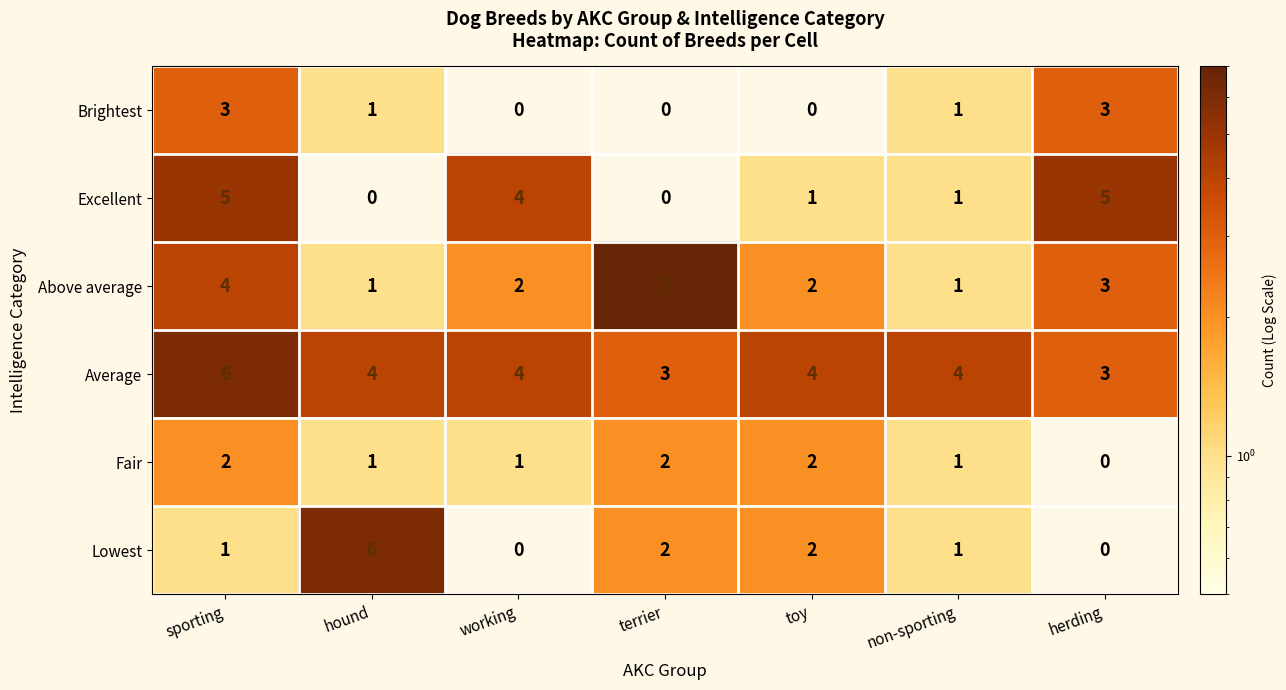

Count the number of categories in the chart.

7